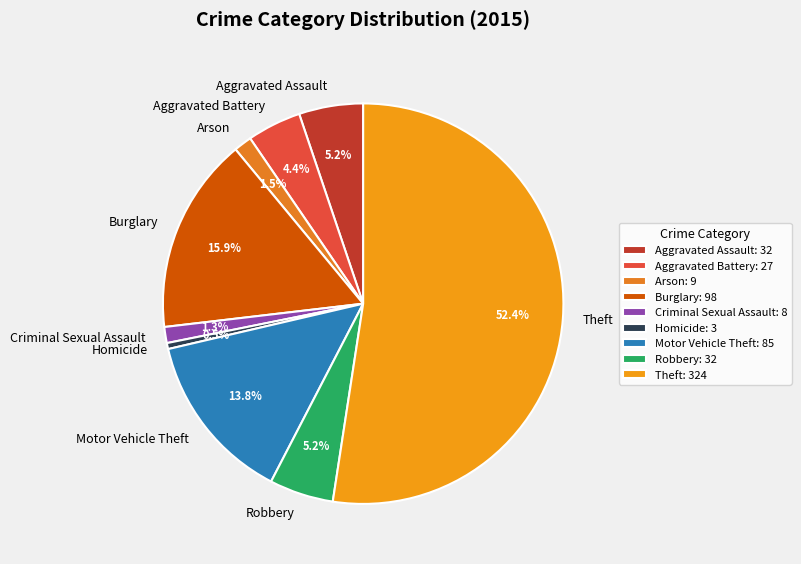

Which slice is the smallest?

Homicide